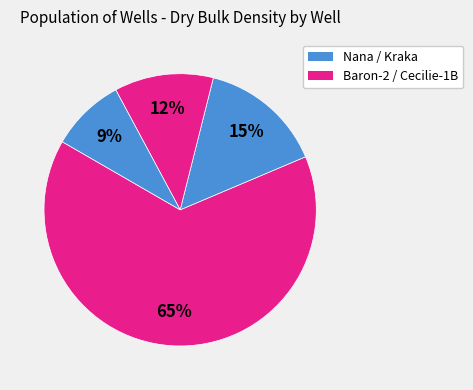

To the nearest percent, what is the average slice percentage?

25%